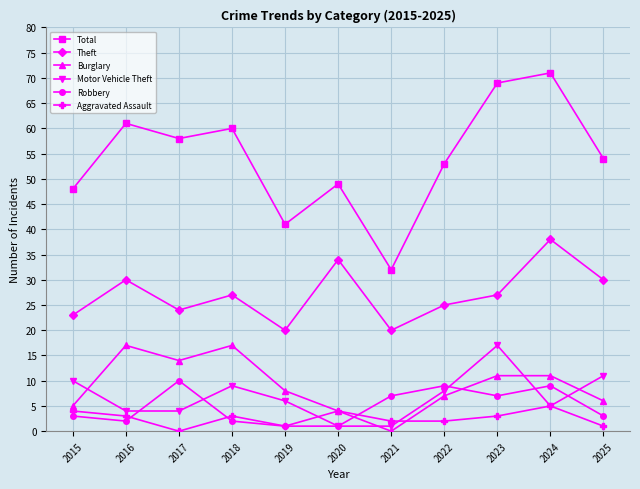

Which series has the largest total across all categories?

Total